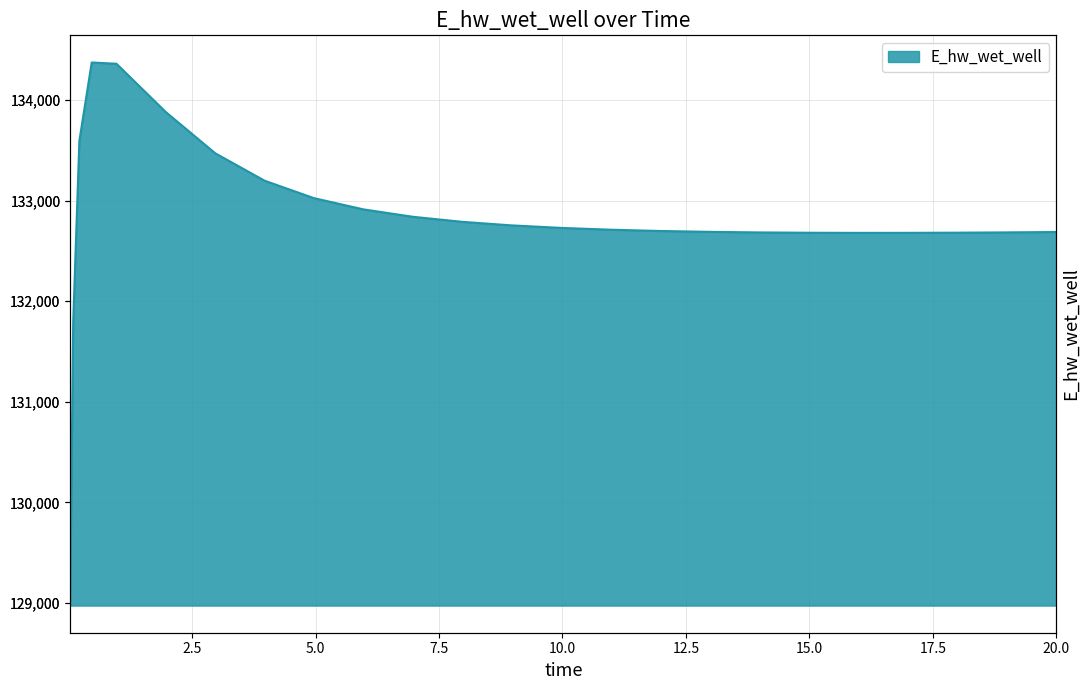

What is the difference between the maximum and minimum values?

5397.5